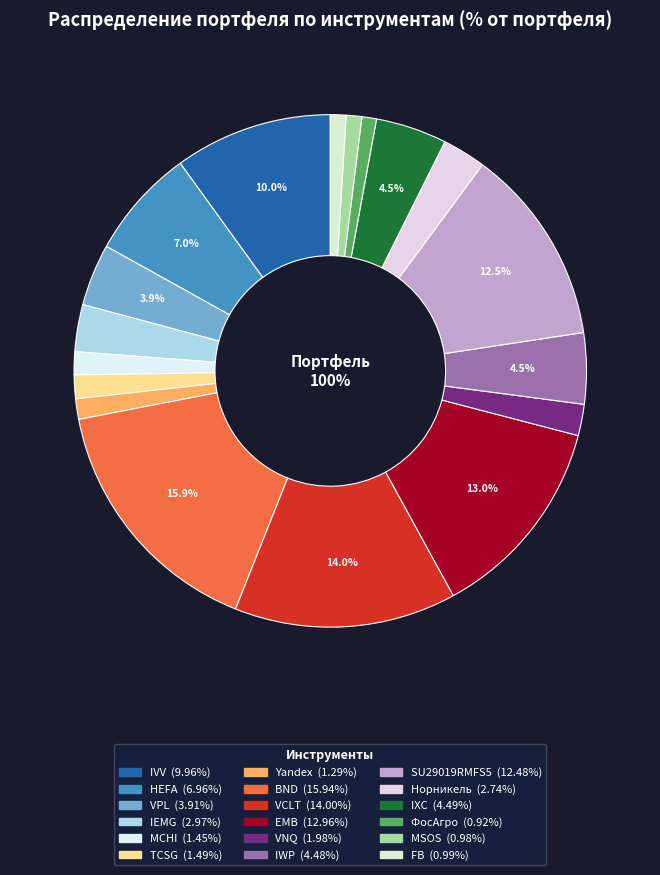

Between VPL and FB, which is larger?

VPL